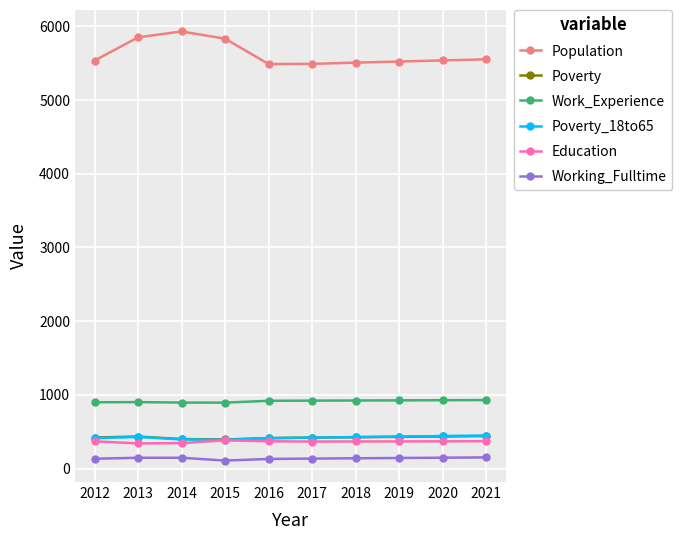

Which series has the widest spread of values?

Population